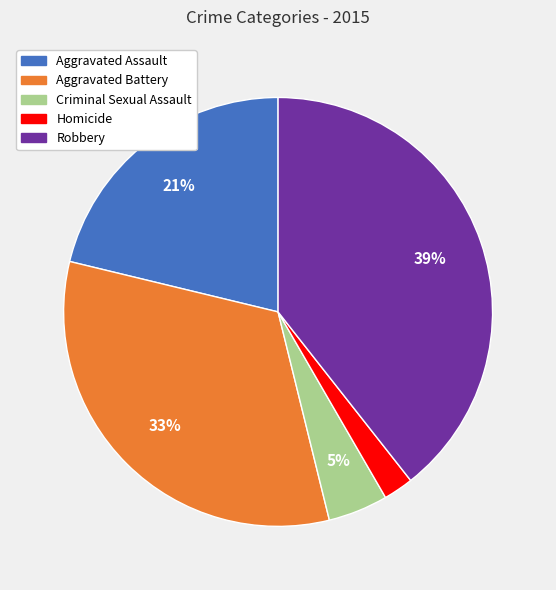

What is the smallest slice in the pie chart?

Homicide